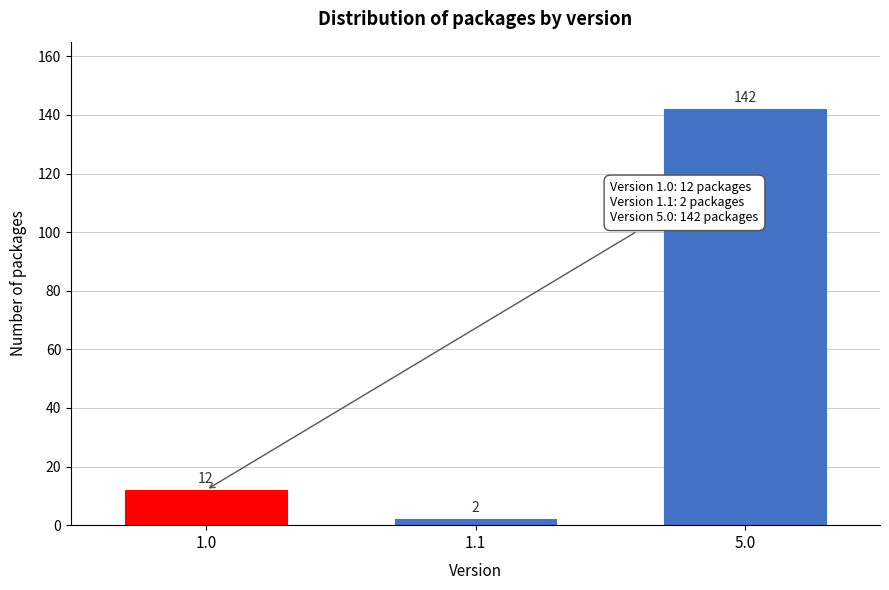

Reading left to right, list all the values displayed in this chart.

1.0=12	1.1=2	5.0=142